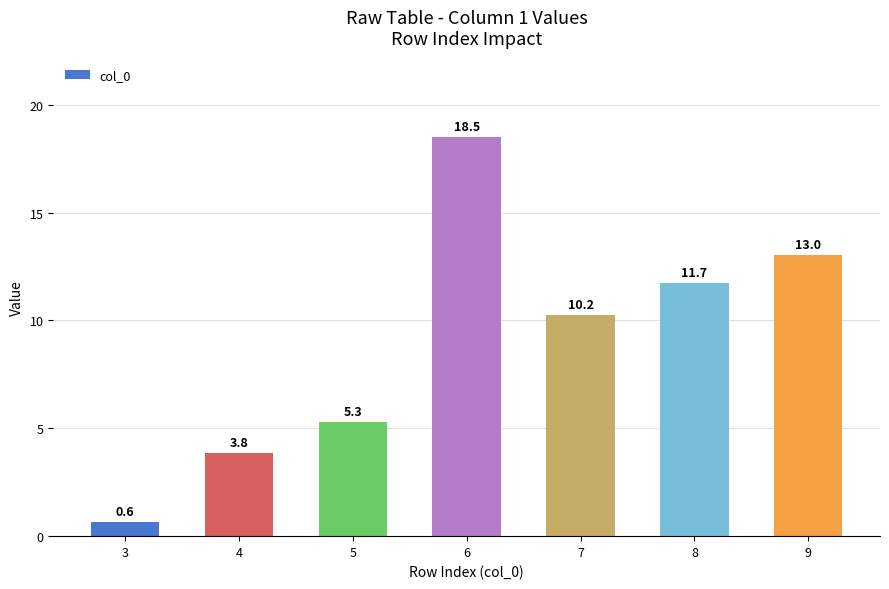

What is the value of the 3rd bar from the left?

5.3